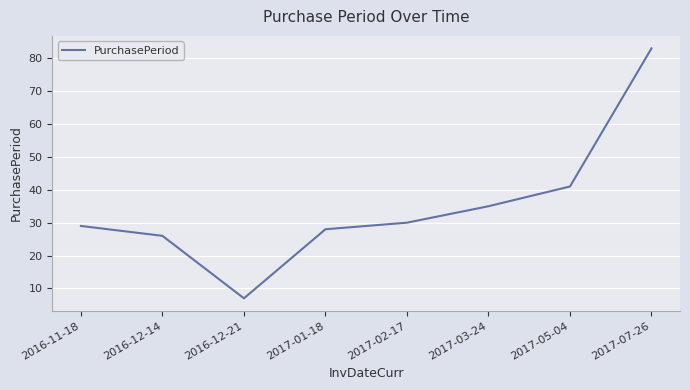

What is the approximate value at 2017-02-17?

30